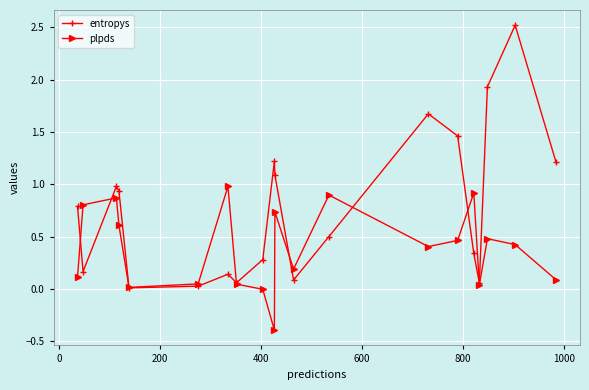

What is the difference between the maximum and minimum values in the entropys series?

2.5